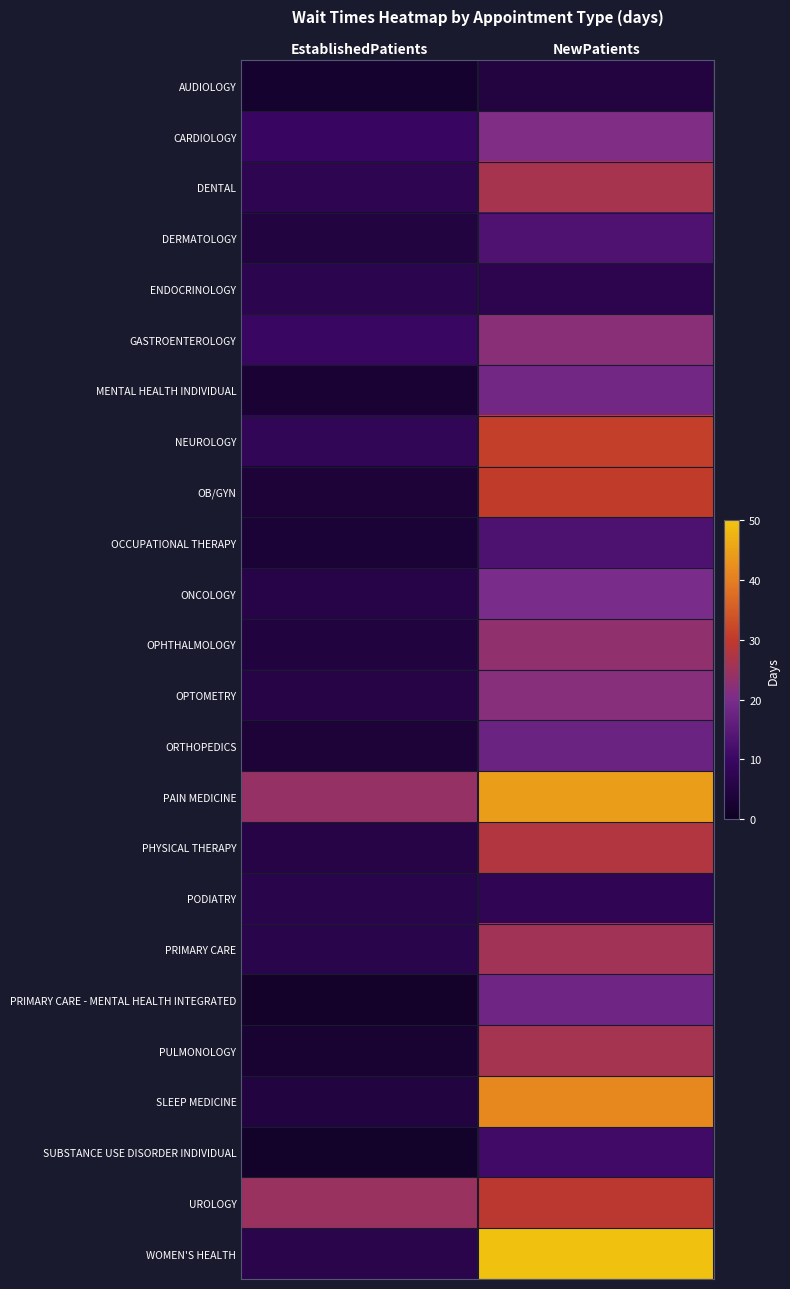

Reading left to right, list all the values displayed in this chart.

AUDIOLOGY: EstablishedPatients=2.0	NewPatients=5.0
CARDIOLOGY: EstablishedPatients=9.5	NewPatients=20.6
DENTAL: EstablishedPatients=7.2	NewPatients=26.3
DERMATOLOGY: EstablishedPatients=4.7	NewPatients=13.1
ENDOCRINOLOGY: EstablishedPatients=6.7	NewPatients=6.9
GASTROENTEROLOGY: EstablishedPatients=9.7	NewPatients=22.0
MENTAL HEALTH INDIVIDUAL: EstablishedPatients=3.1	NewPatients=18.7
NEUROLOGY: EstablishedPatients=8.2	NewPatients=30.9
OB/GYN: EstablishedPatients=3.7	NewPatients=30.4
OCCUPATIONAL THERAPY: EstablishedPatients=3.4	NewPatients=13.0
ONCOLOGY: EstablishedPatients=5.7	NewPatients=19.8
OPHTHALMOLOGY: EstablishedPatients=4.5	NewPatients=23.2
OPTOMETRY: EstablishedPatients=5.5	NewPatients=21.8
ORTHOPEDICS: EstablishedPatients=3.9	NewPatients=17.5
PAIN MEDICINE: EstablishedPatients=24.0	NewPatients=44.5
PHYSICAL THERAPY: EstablishedPatients=5.6	NewPatients=27.9
PODIATRY: EstablishedPatients=6.4	NewPatients=7.8
PRIMARY CARE: EstablishedPatients=6.3	NewPatients=25.4
PRIMARY CARE - MENTAL HEALTH INTEGRATED: EstablishedPatients=1.6	NewPatients=18.1
PULMONOLOGY: EstablishedPatients=2.8	NewPatients=26.0
SLEEP MEDICINE: EstablishedPatients=4.8	NewPatients=41.6
SUBSTANCE USE DISORDER INDIVIDUAL: EstablishedPatients=1.5	NewPatients=11.0
UROLOGY: EstablishedPatients=24.5	NewPatients=29.4
WOMEN'S HEALTH: EstablishedPatients=6.5	NewPatients=49.7